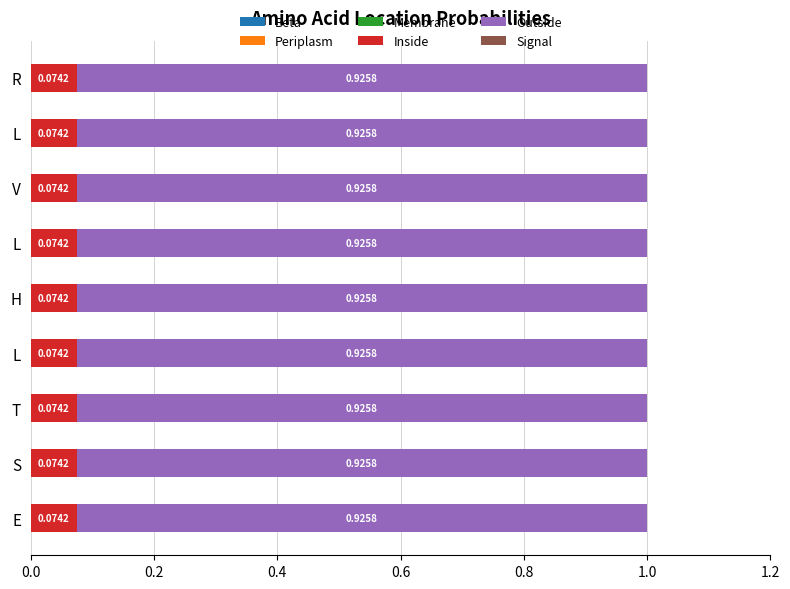

Reading left to right, list all the values displayed in this chart.

Beta: 0.0	0.0	0.0	0.0	0.0	0.0	0.0	0.0	0.0
Periplasm: 0.0	0.0	0.0	0.0	0.0	0.0	0.0	0.0	0.0
Membrane: 0.0	0.0	0.0	0.0	0.0	0.0	0.0	0.0	0.0
Inside: 0.1	0.1	0.1	0.1	0.1	0.1	0.1	0.1	0.1
Outside: 0.9	0.9	0.9	0.9	0.9	0.9	0.9	0.9	0.9
Signal: 0.0	0.0	0.0	0.0	0.0	0.0	0.0	0.0	0.0